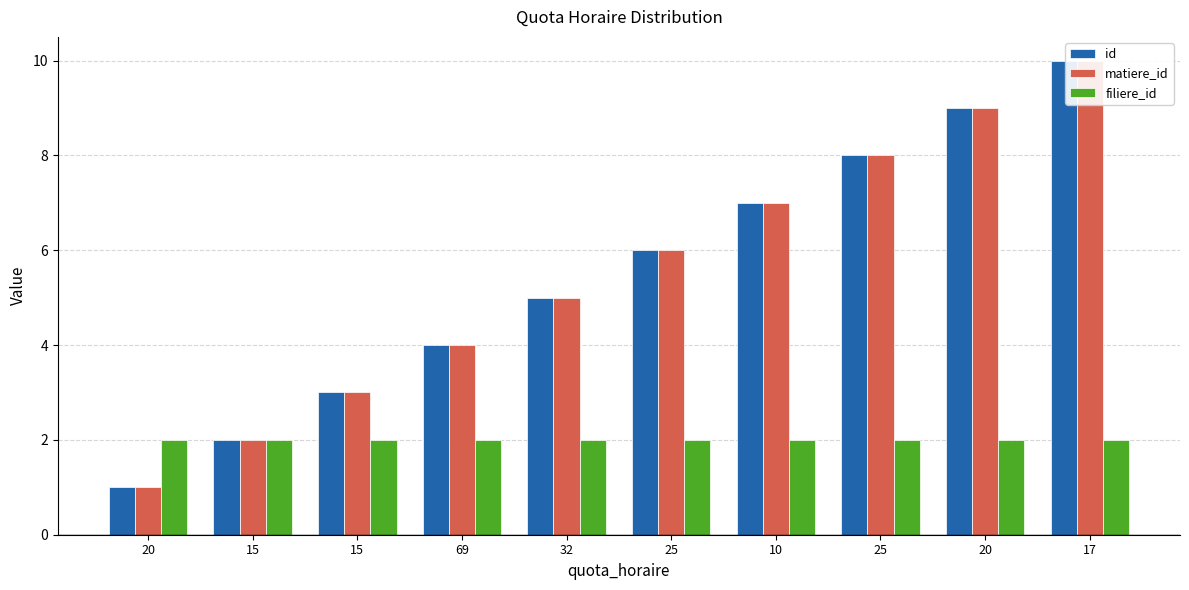

How many values in the matiere_id series exceed 6?

4